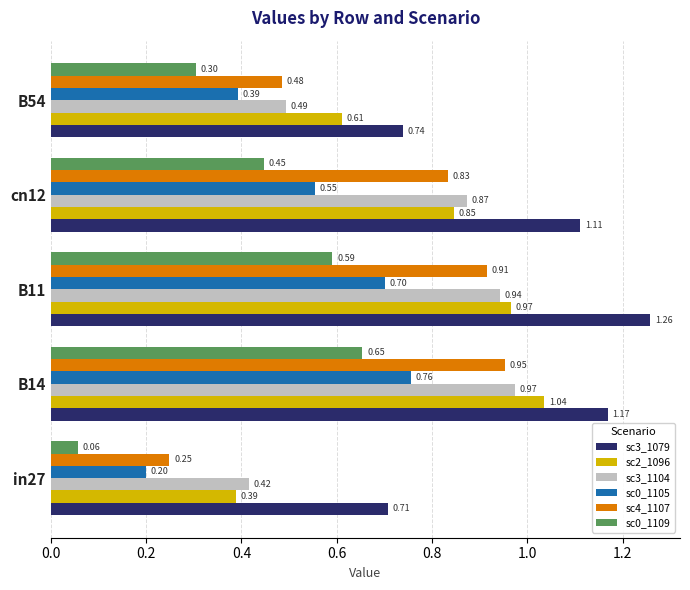

What is the total value across all series at cn12?

4.7